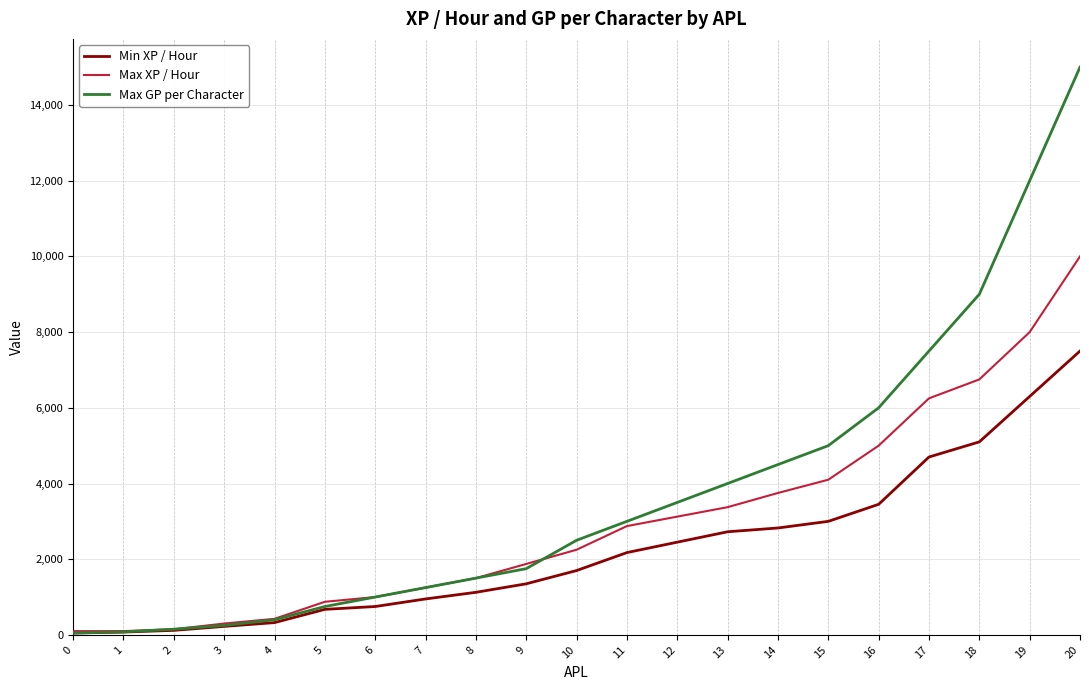

Which series has the largest total across all categories?

Max GP per Character